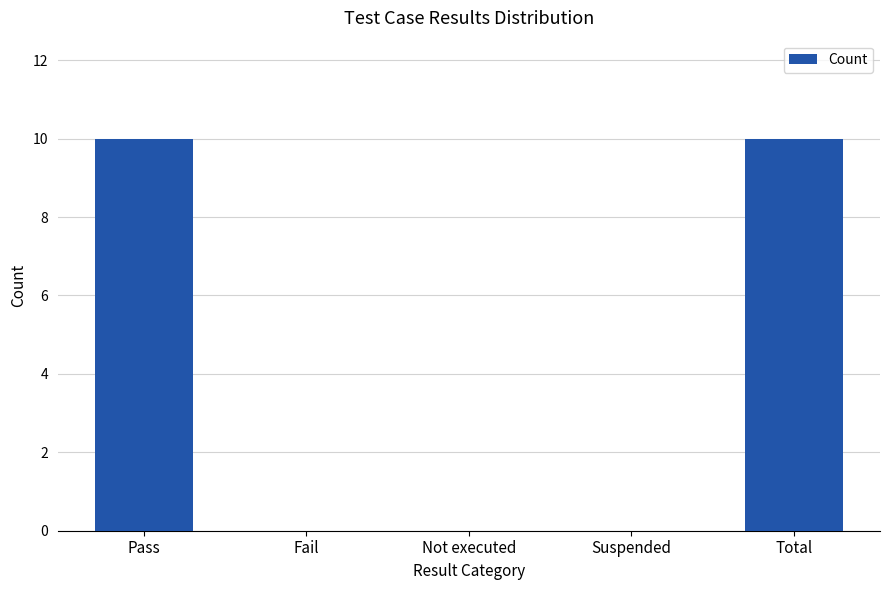

Reading left to right, transcribe all the data shown in this chart.

10	0	0	0	10